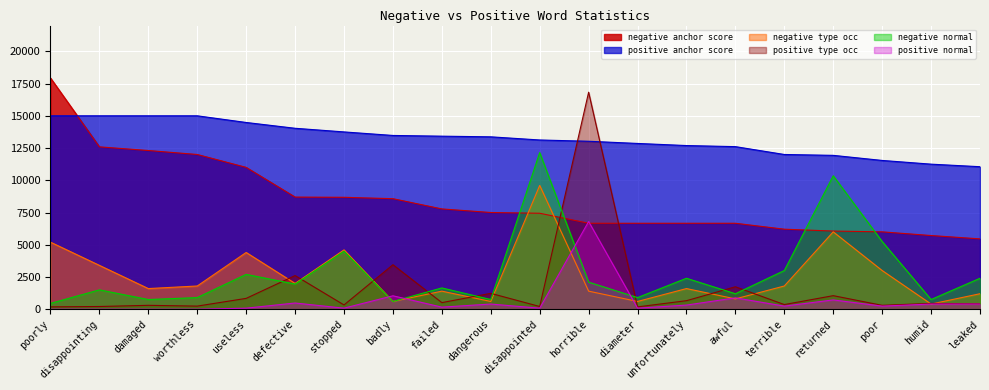

What is the total value across all series at terrible?

23606.0